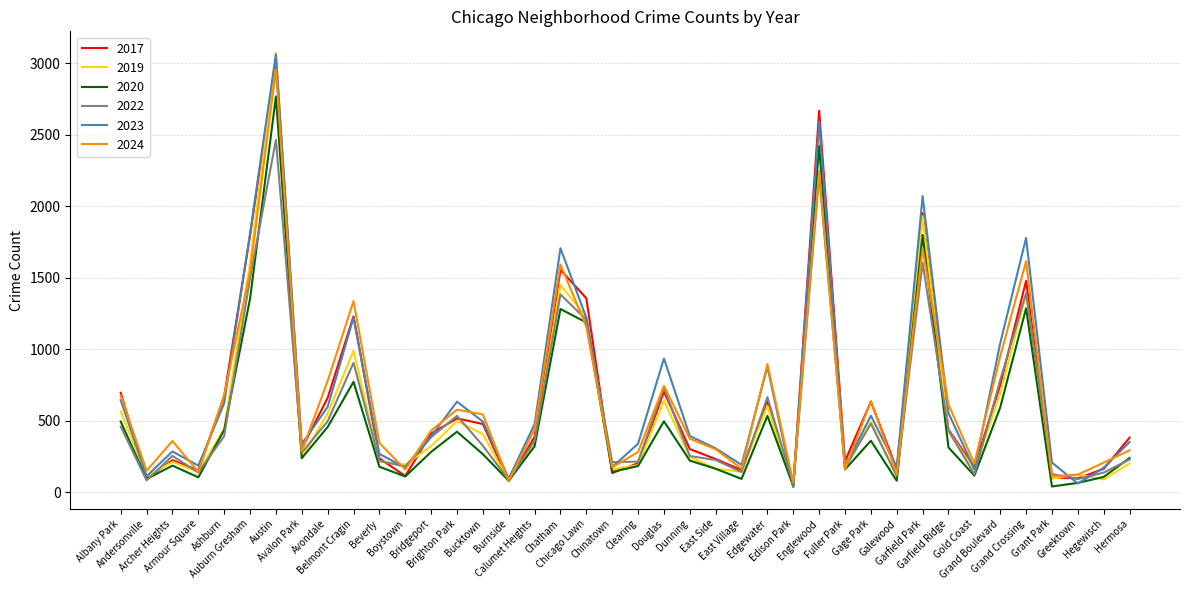

Between Belmont Cragin and Boystown, which series saw the biggest shift?

2024